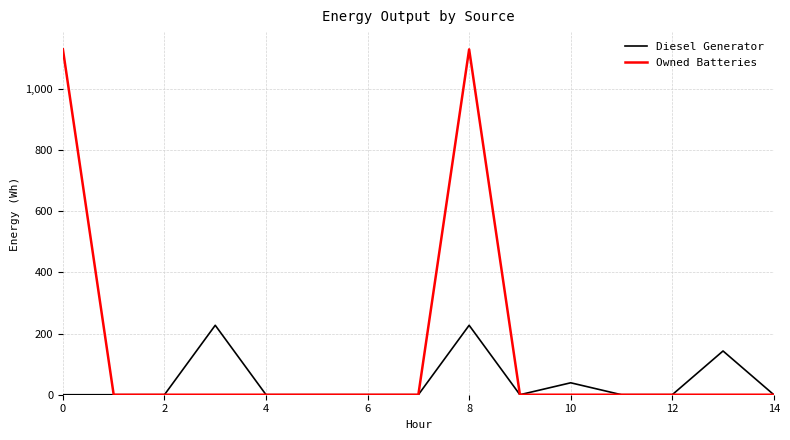

Which series has the largest range (max minus min)?

Owned Batteries